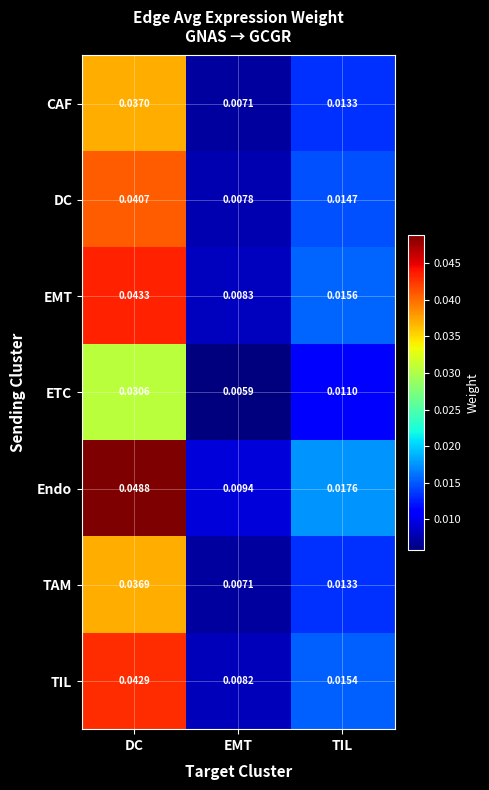

At DC, list the series in order from smallest to largest.

ETC, TAM, CAF, DC, TIL, EMT, Endo